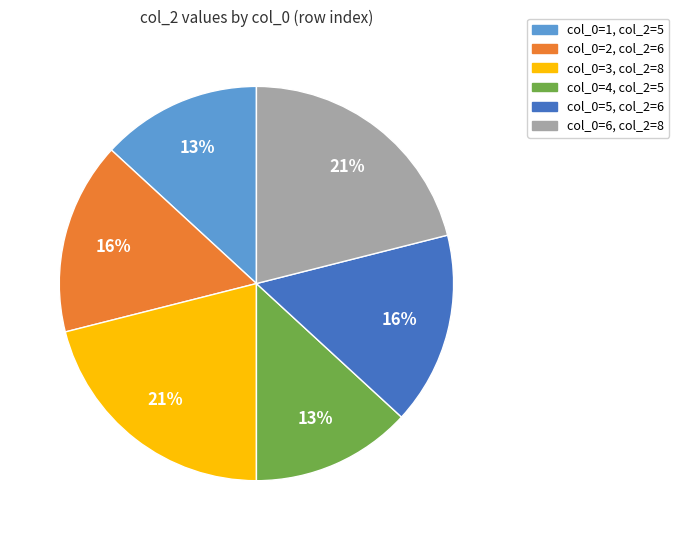

Does any single category account for the majority?

No